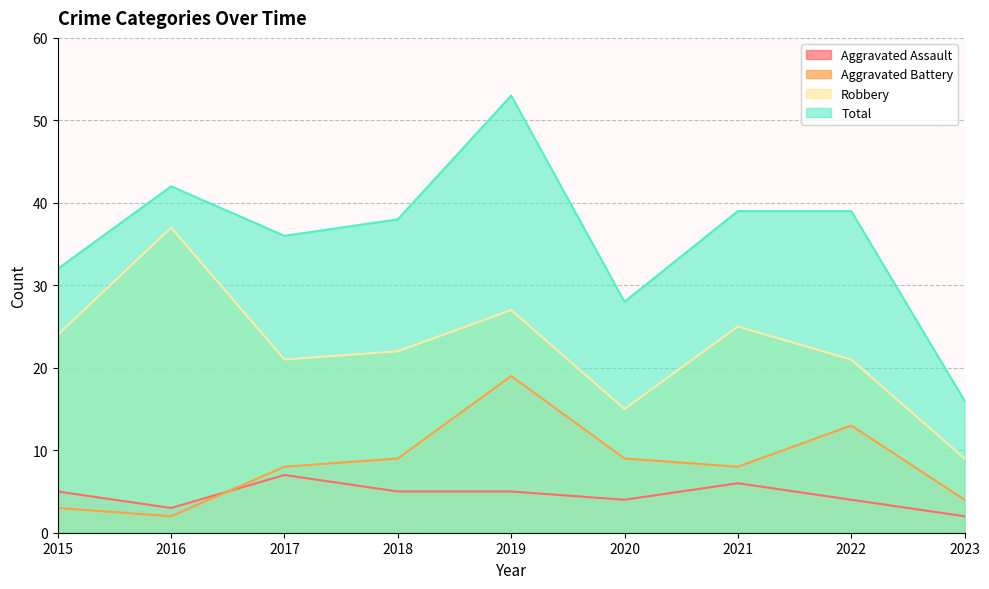

The value of Aggravated Assault at 2018 is 7. True or false?

False